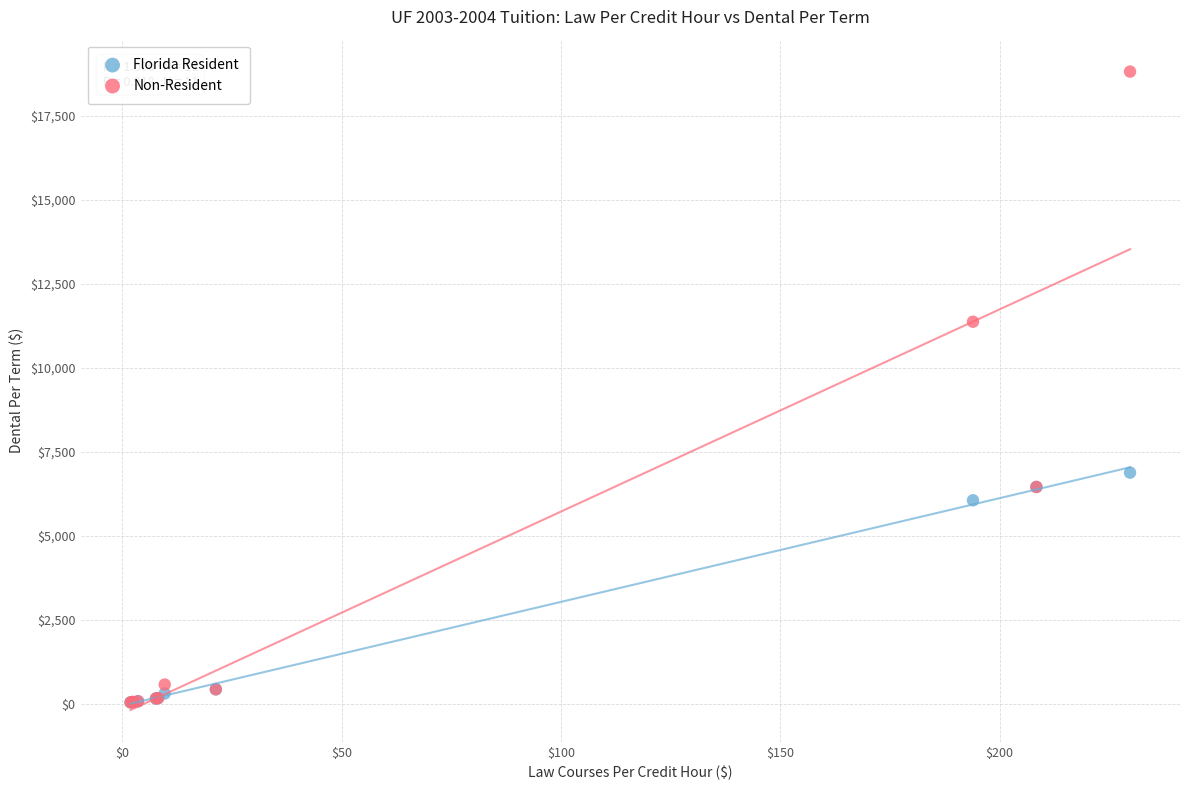

Which series reaches the maximum Y coordinate?

Non-Resident